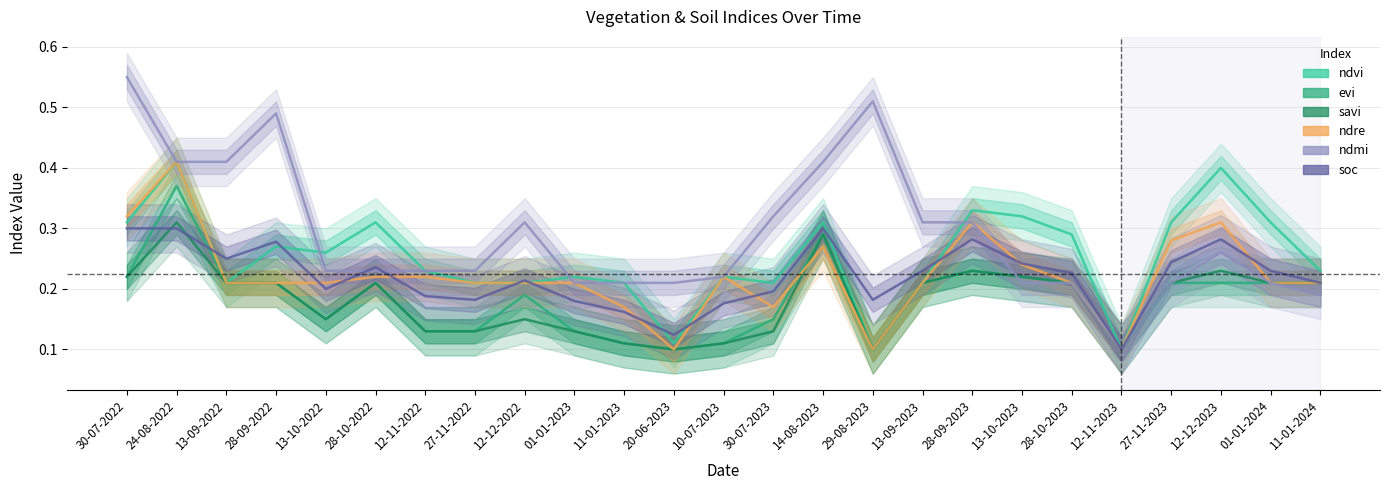

Does the chart have visible grid lines?

Yes